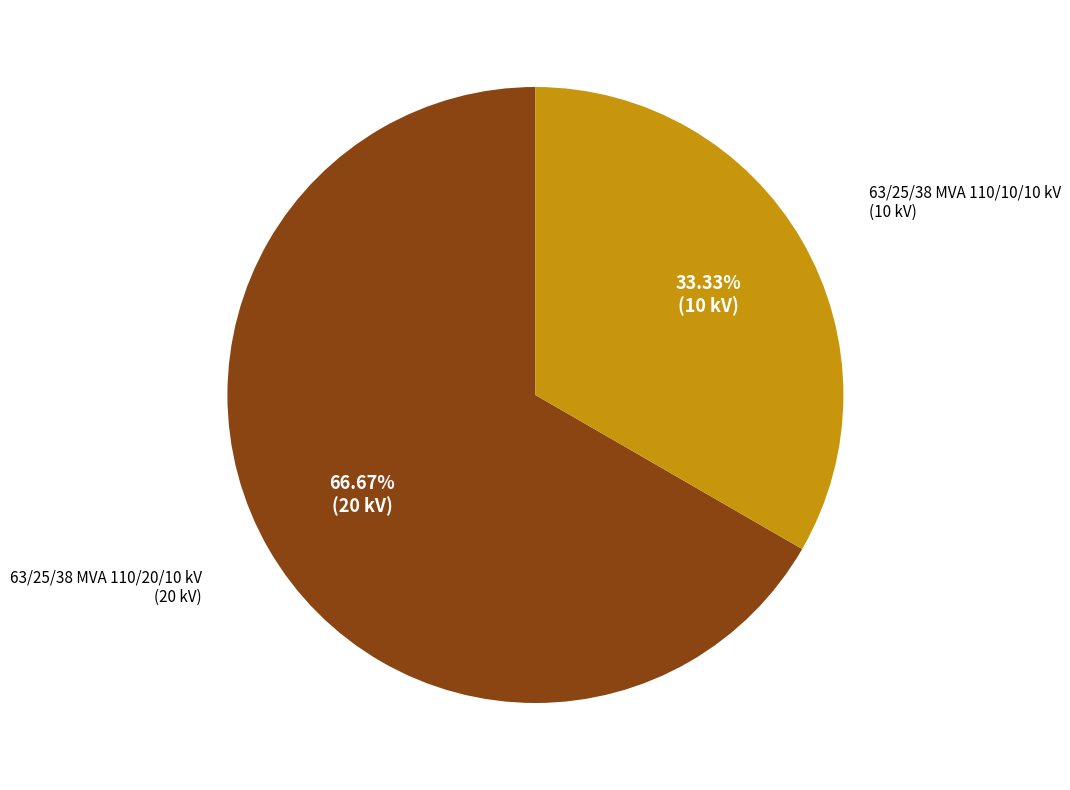

Which category accounts for the majority?

63/25/38 MVA 110/20/10 kV